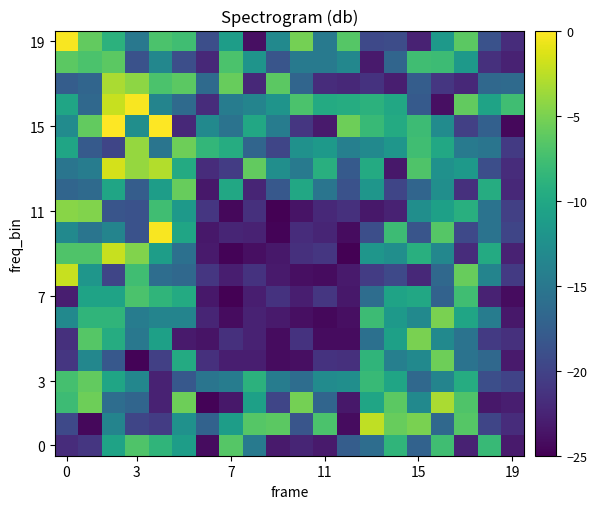

How many data points does each series have?

20